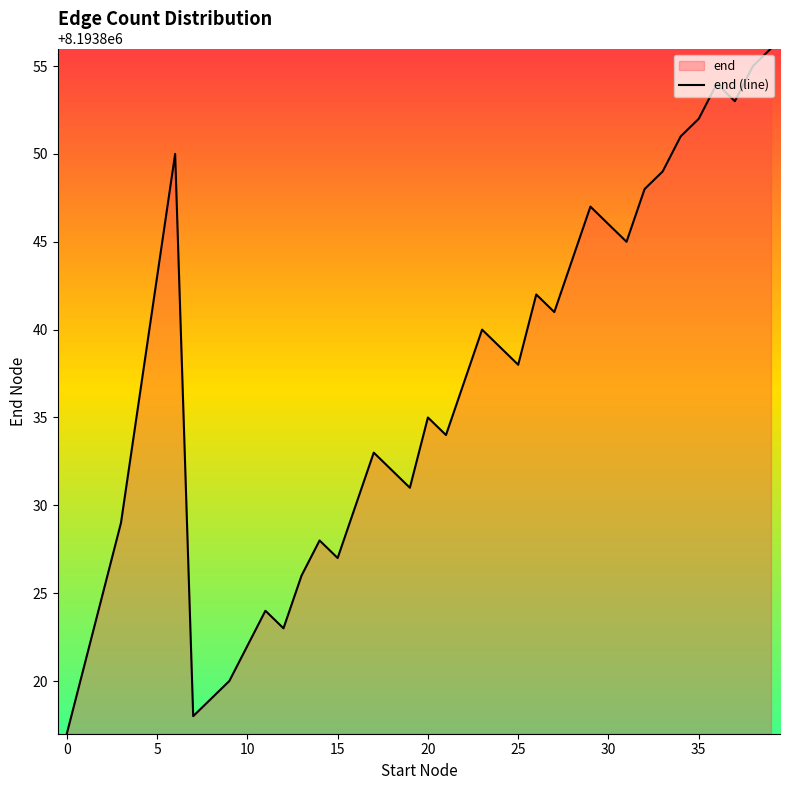

What is the greatest value displayed?

8193856